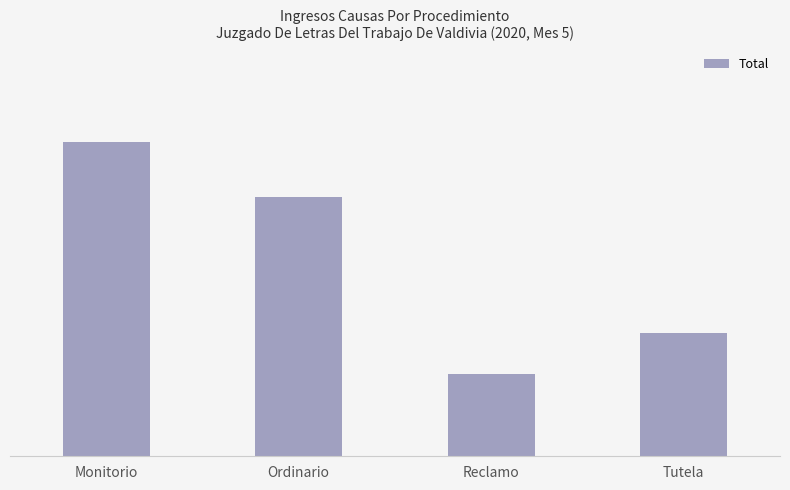

Rank the categories by value from lowest to highest.

Reclamo, Tutela, Ordinario, Monitorio